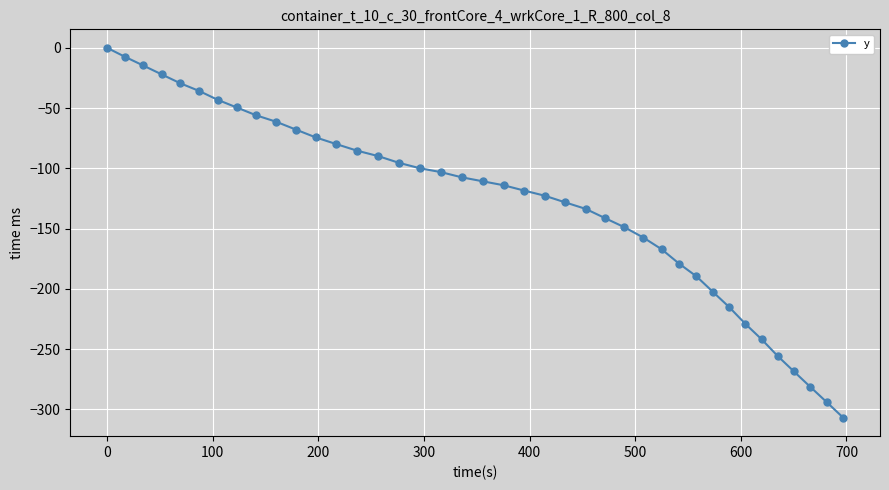

What is the sum of all values?

-5127.5